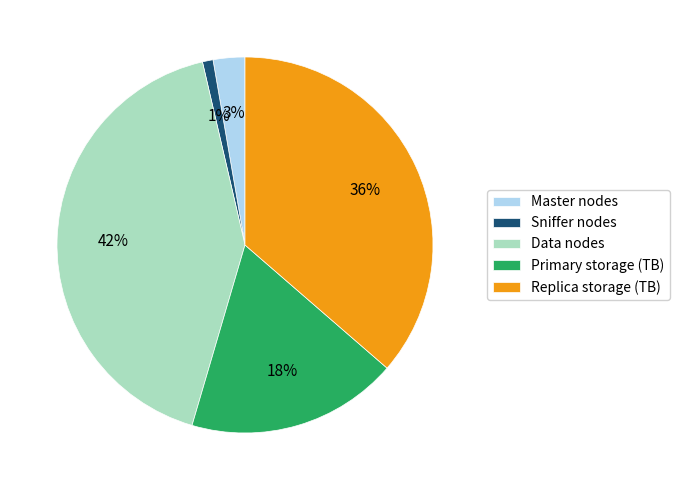

Which slice is the smallest?

Sniffer nodes